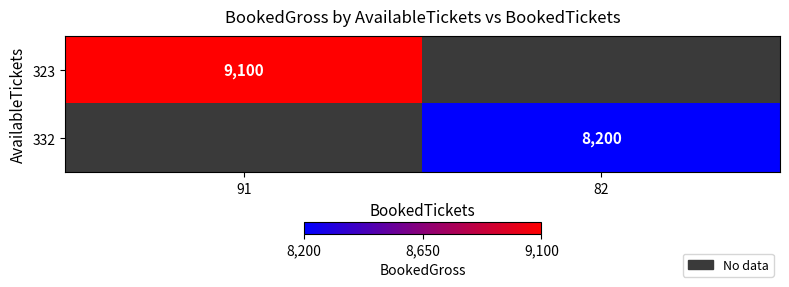

Is the value of 323 at 91 greater than the value of 332 at 82?

Yes